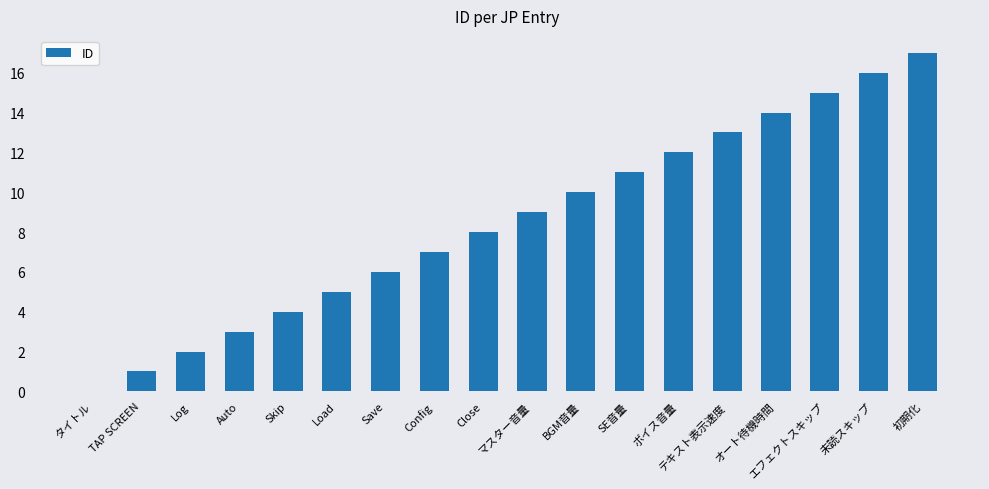

The value at マスター音量 is 9. True or false?

True